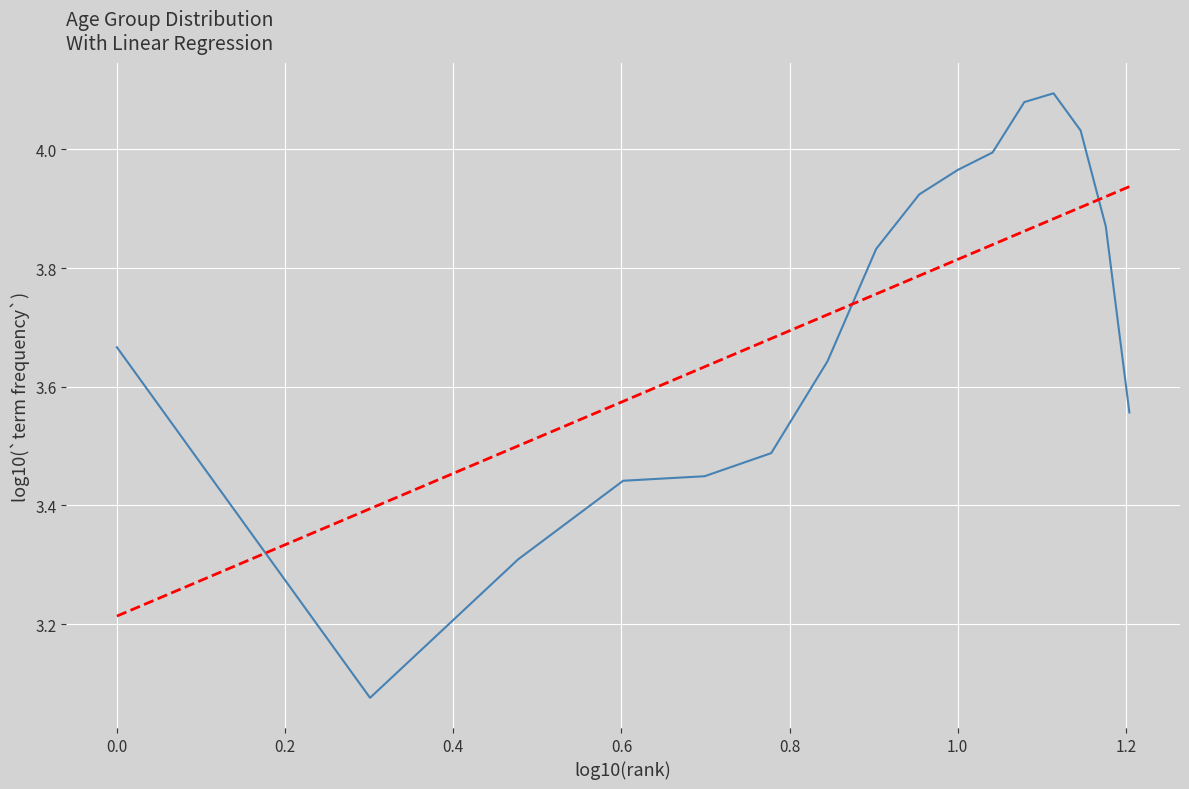

How many lines are shown in the chart?

2